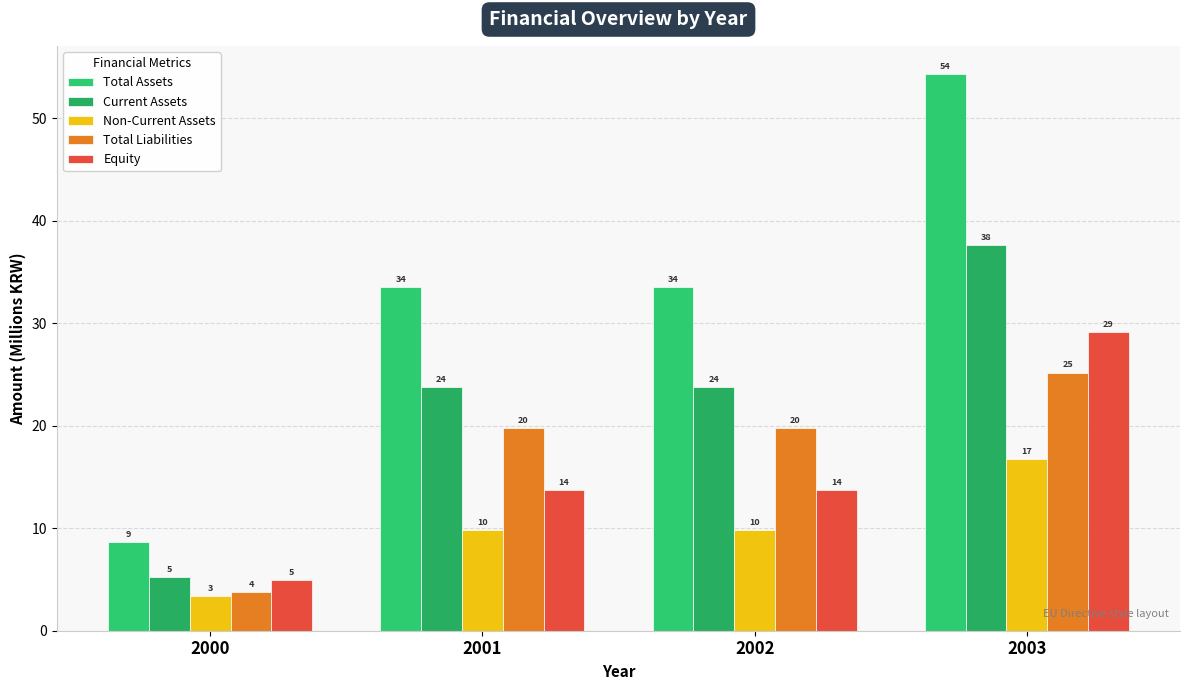

Reading left to right, what are all the values shown in this chart?

Total Assets: 2000=8.7	2001=33.5	2002=33.5	2003=54.3
Current Assets: 2000=5.3	2001=23.7	2002=23.7	2003=37.6
Non-Current Assets: 2000=3.4	2001=9.8	2002=9.8	2003=16.7
Total Liabilities: 2000=3.8	2001=19.8	2002=19.8	2003=25.2
Equity: 2000=4.9	2001=13.7	2002=13.7	2003=29.1